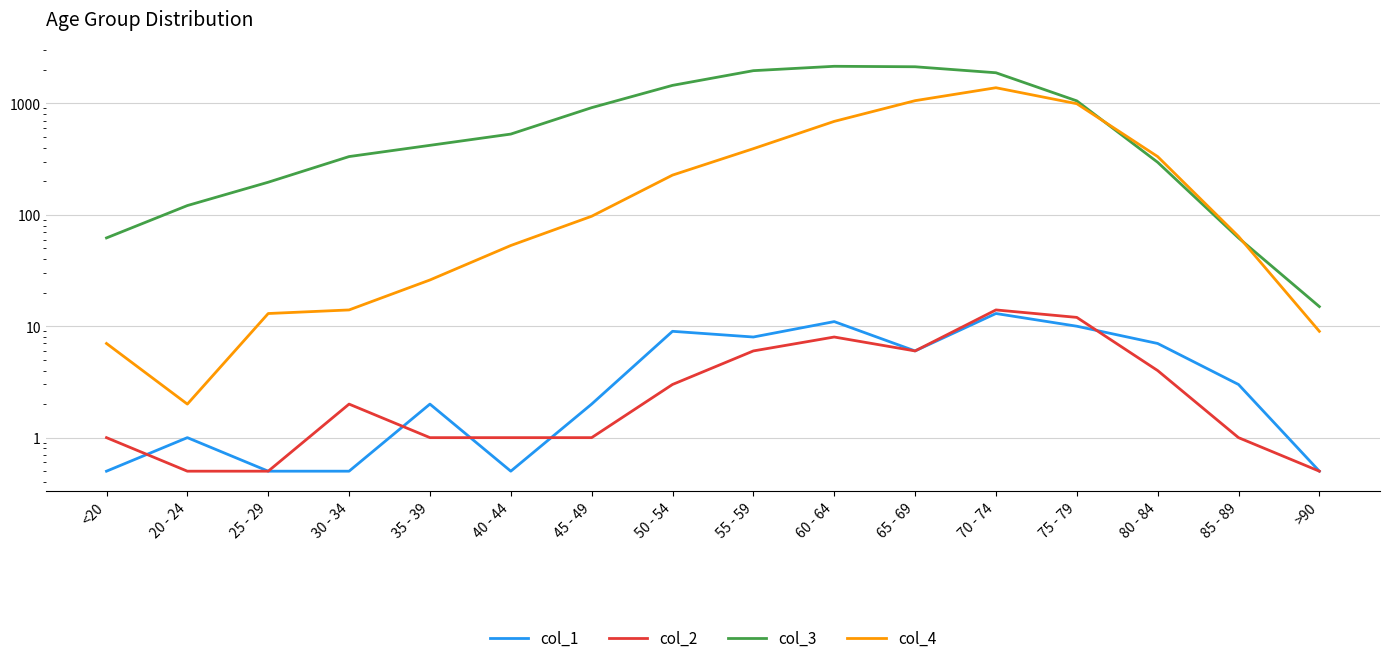

How many series are shown in this chart?

4